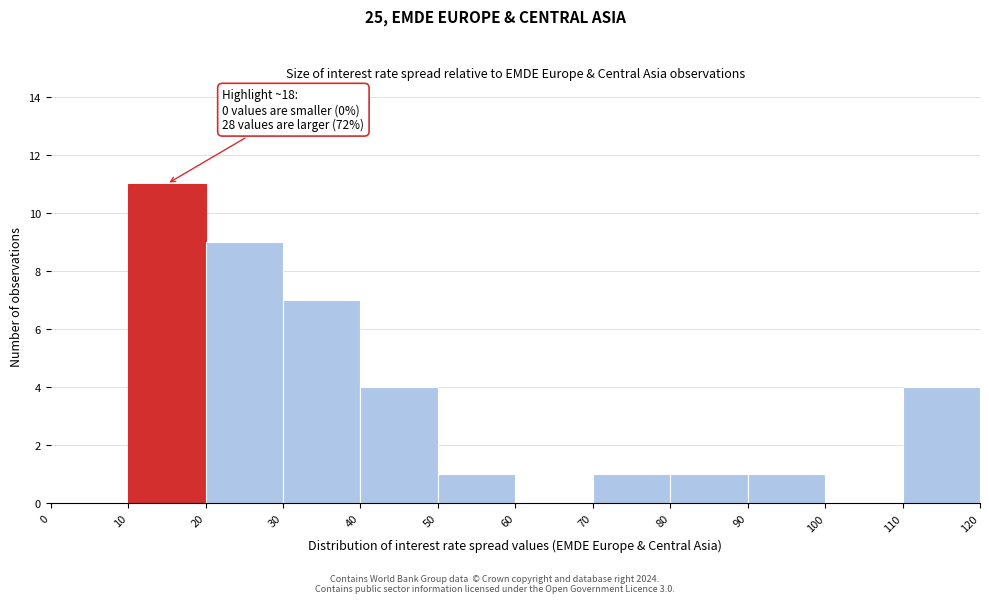

Over which range of the x-axis is the bar tallest?

10 to 20